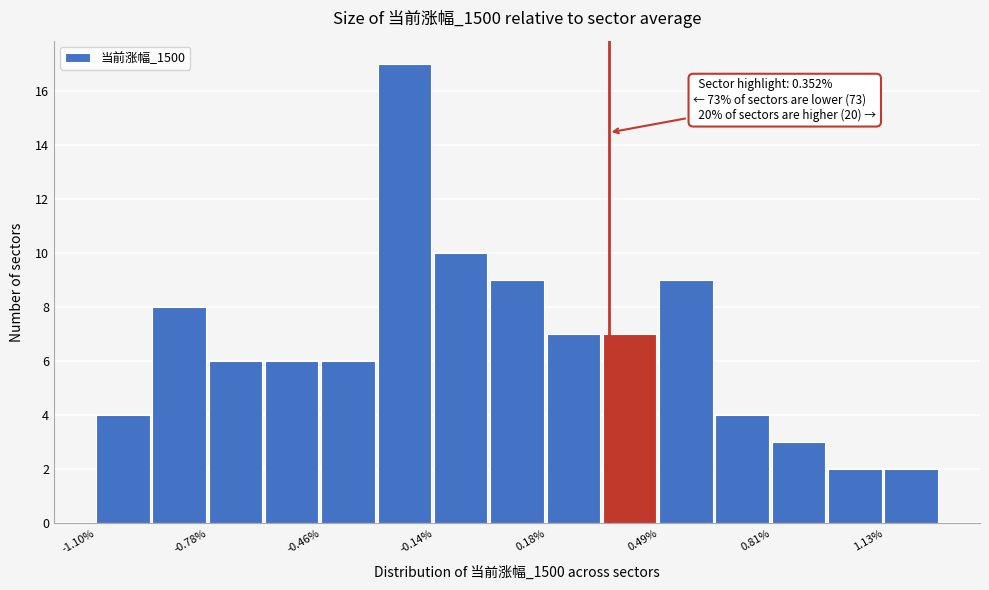

Around what value on the x-axis is the tallest bar? Give the approximate position of its centre, as read against the axis.

-0.25